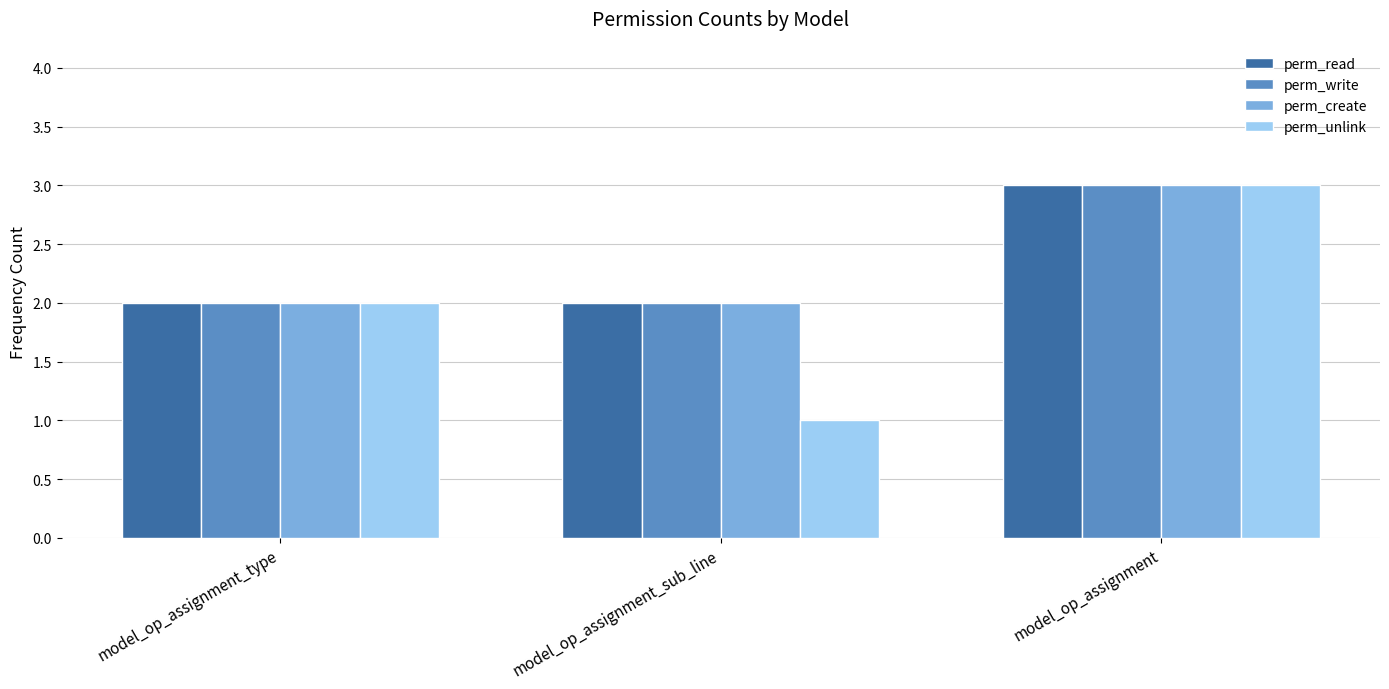

What is the label of the 3rd bar from the left?

model_op_assignment